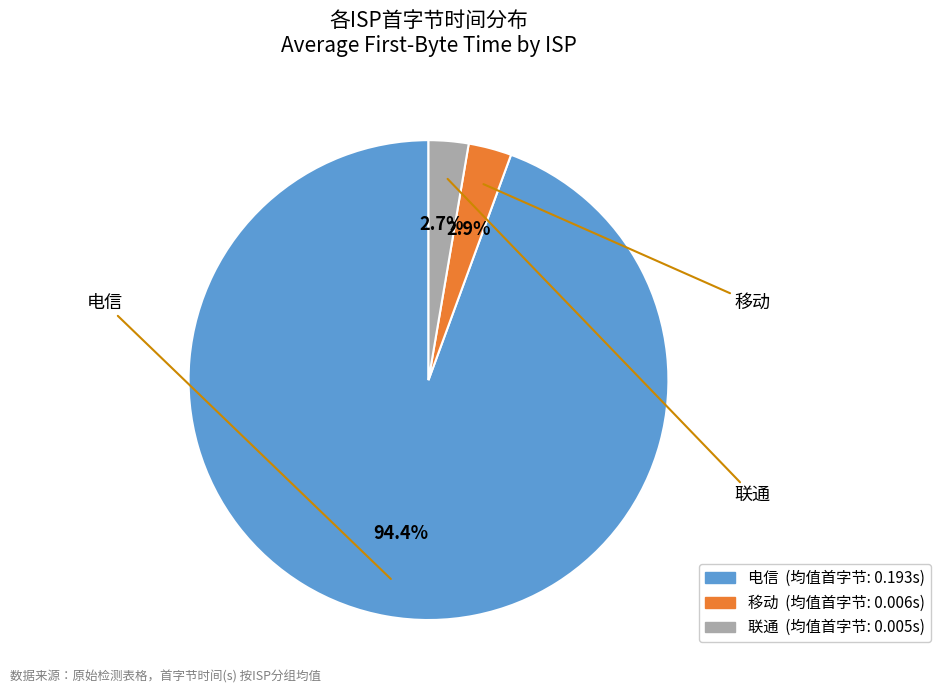

To the nearest percent, what is the difference between the 电信 and 移动 slice percentages?

92%